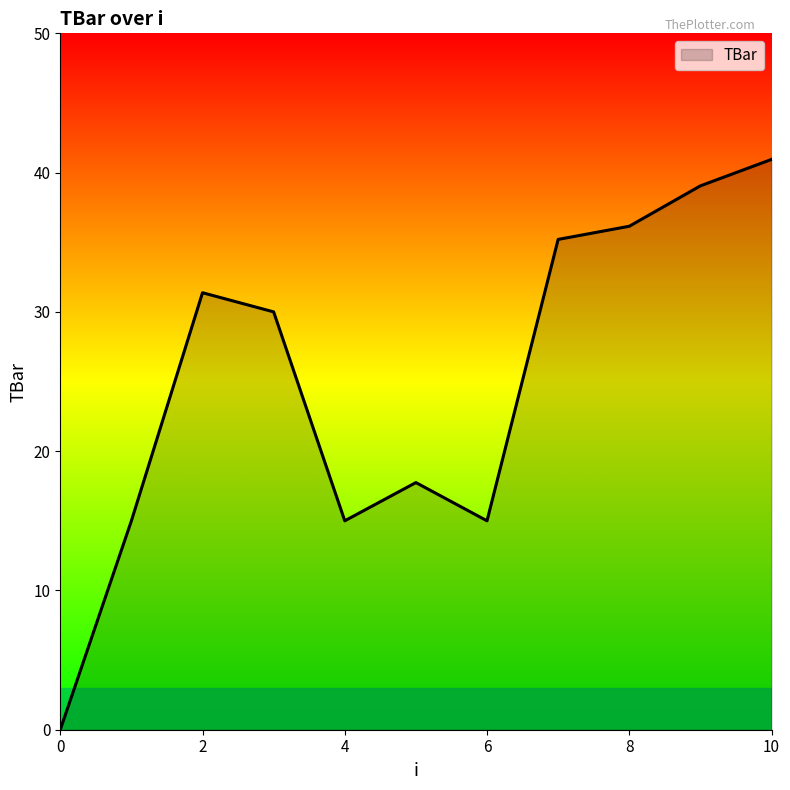

What is the difference between the maximum and minimum values?

40.9